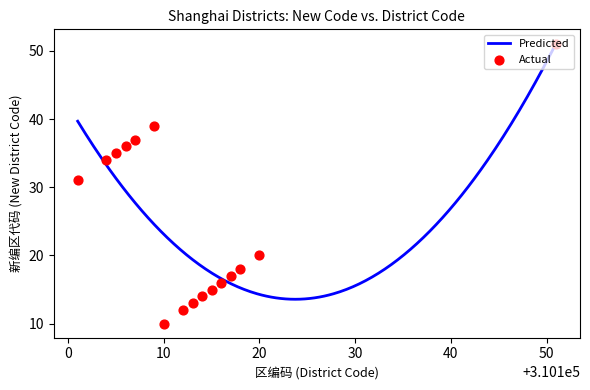

What is the lowest value of the Predicted series?

13.6